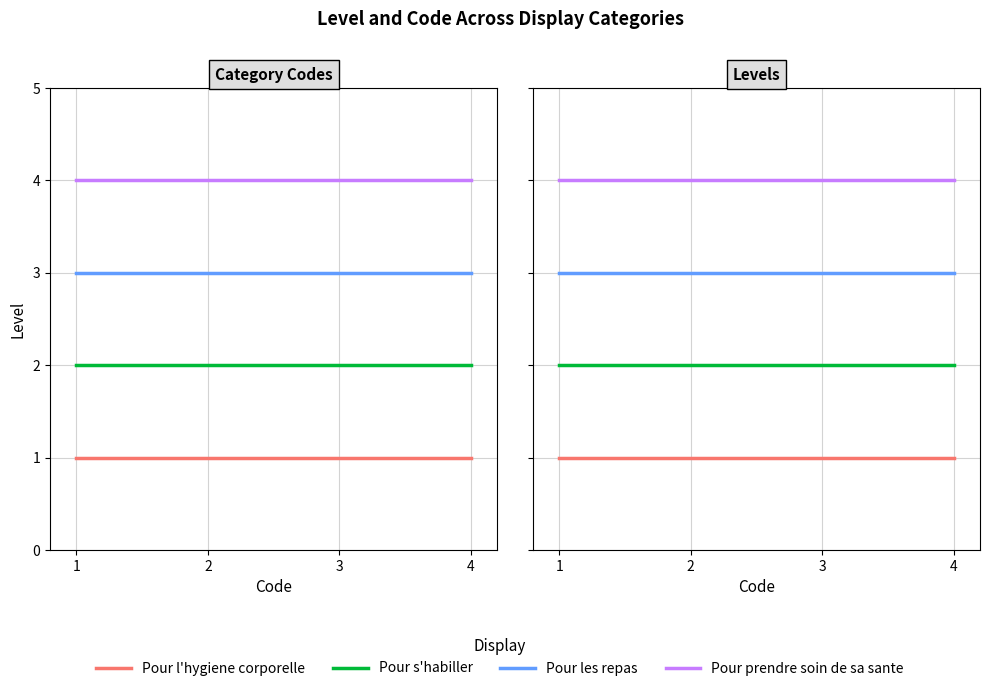

Is it true that Pour les repas equals 3 at 1?

True